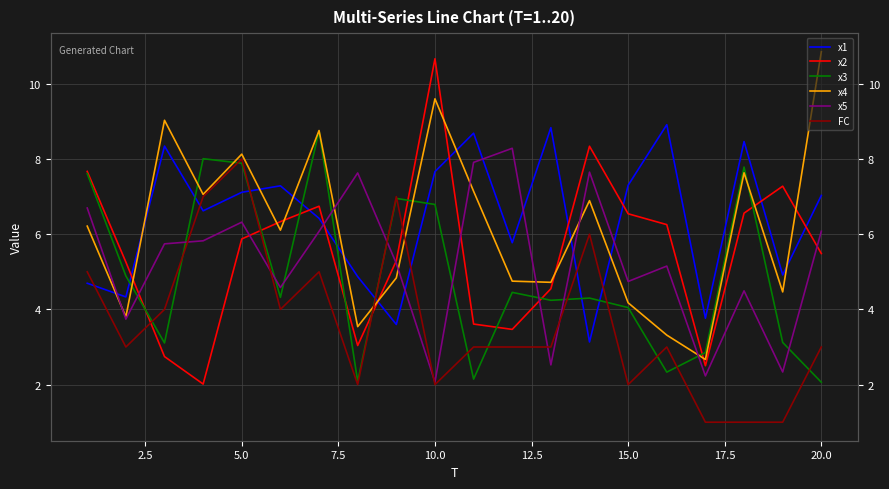

What is the minimum value for FC?

1.0